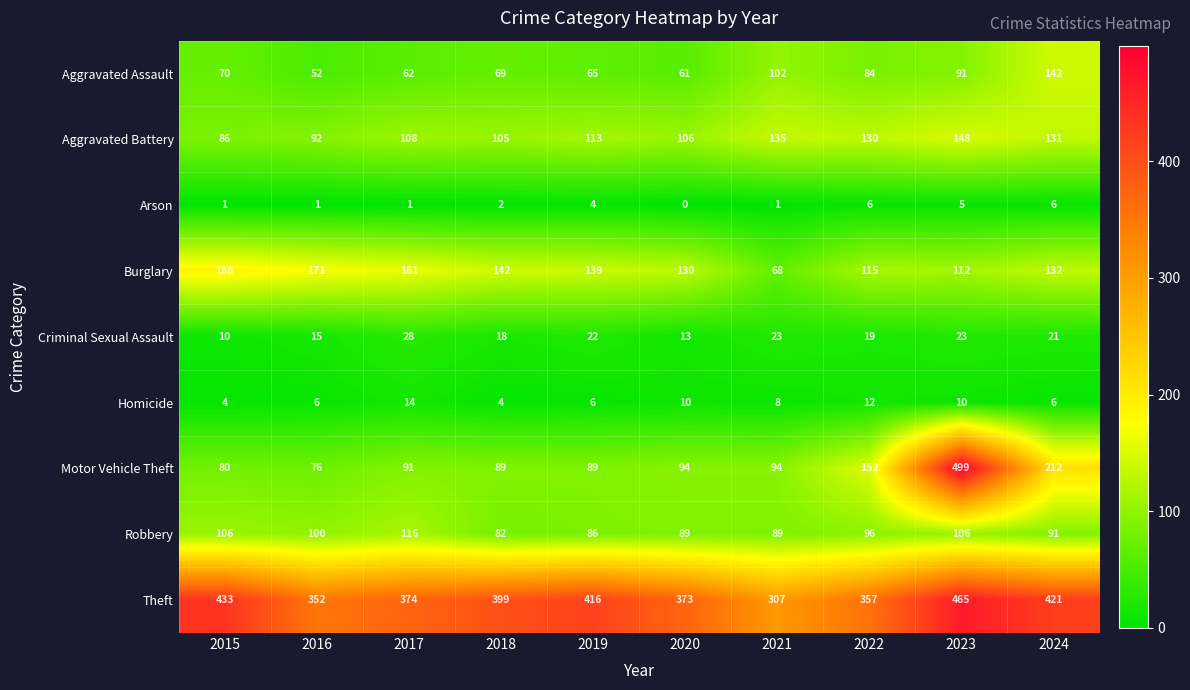

Is the value of Theft at 2022 greater than the value of Aggravated Battery at 2024?

Yes